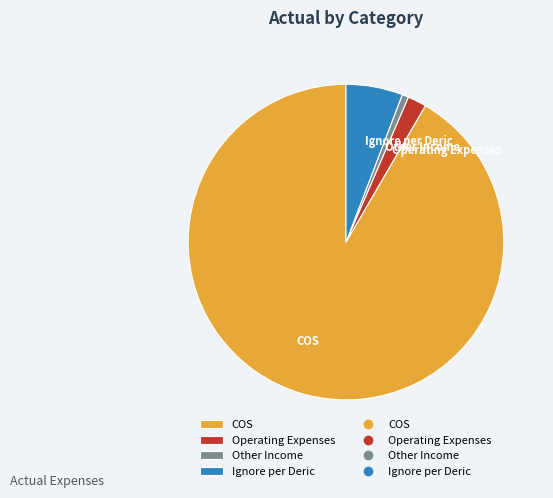

How many slices are in this pie chart?

4